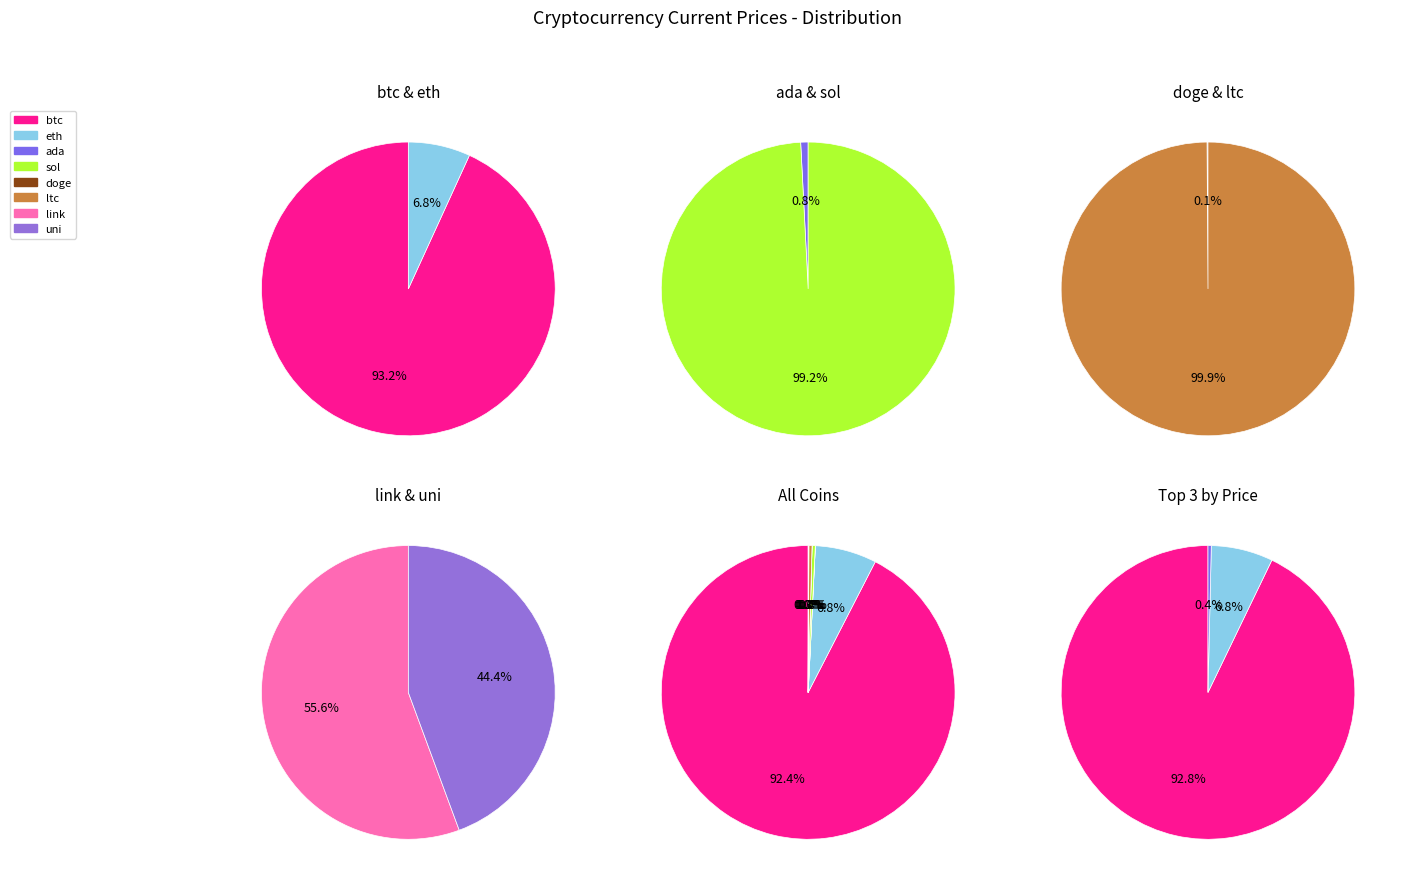

How much of the chart is everything except doge?

100.0%